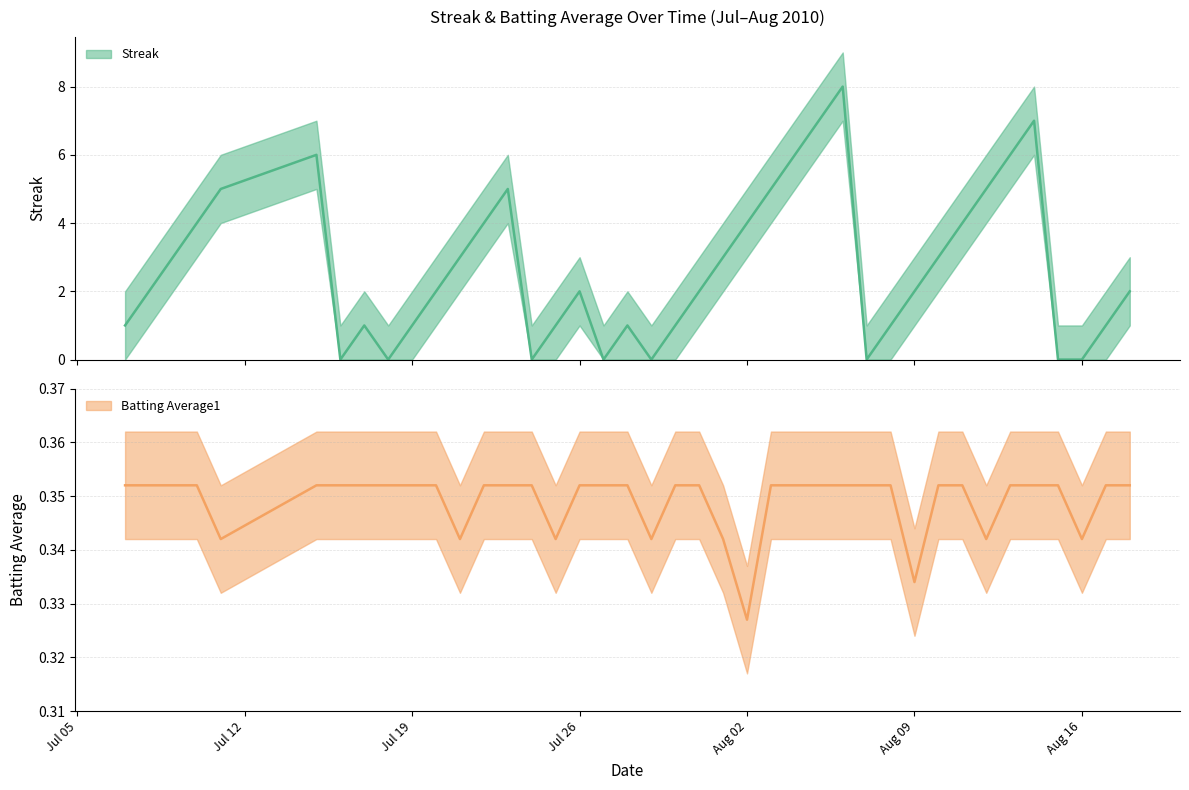

Which category has the lowest value in the Batting Average1 series?

Aug 02